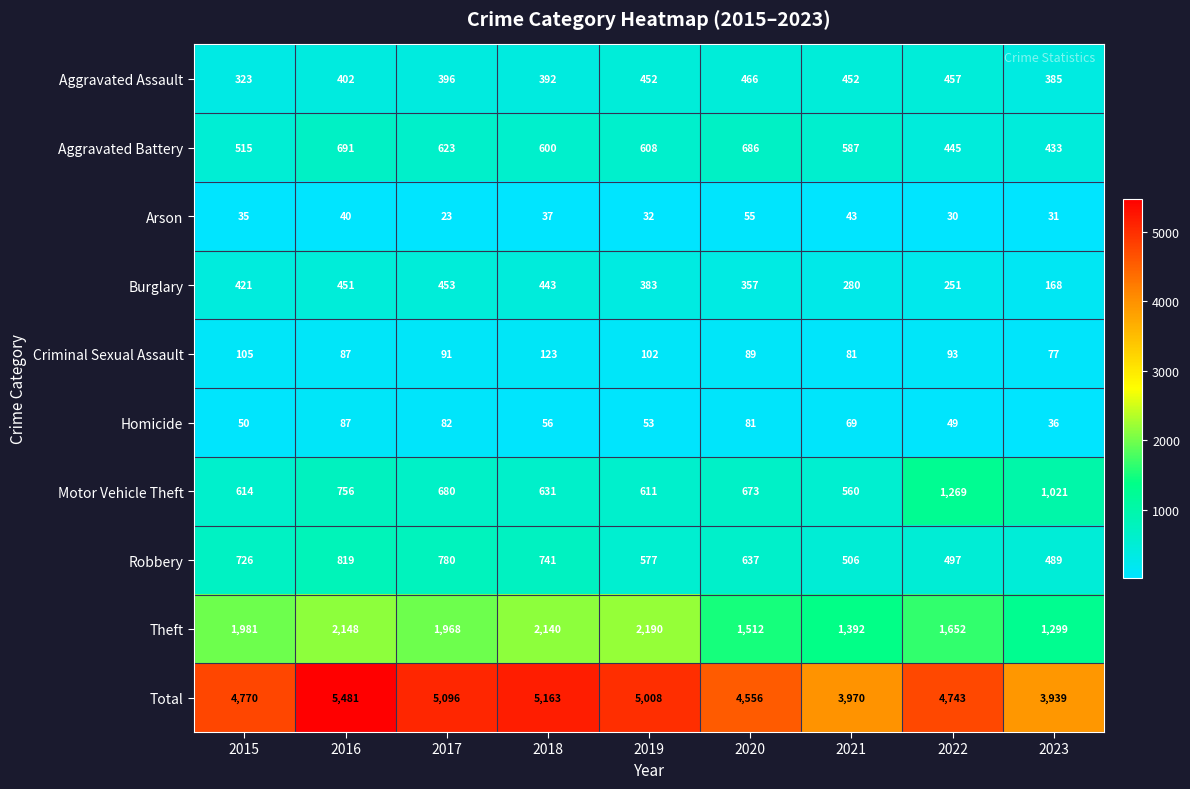

At which label does Total reach its peak?

2016